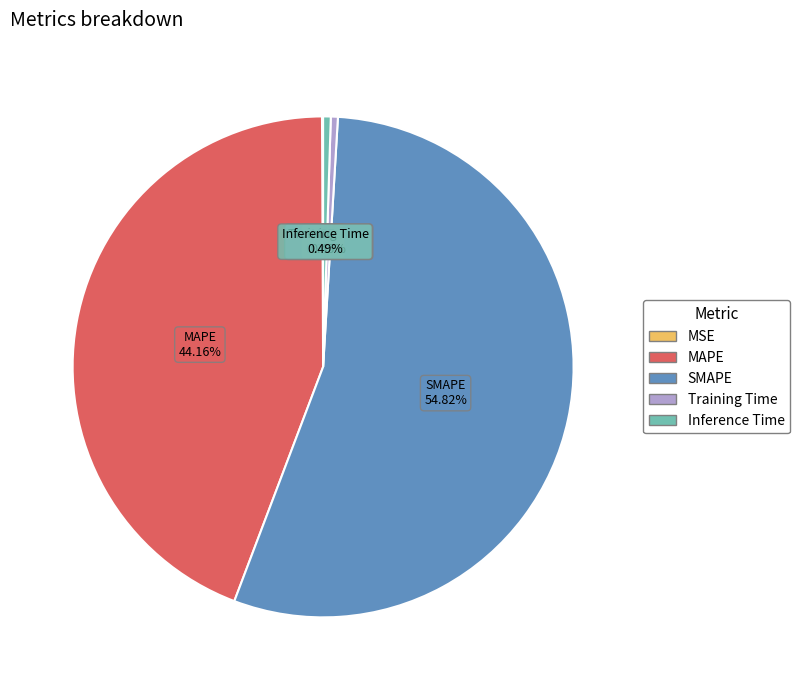

To the nearest percent, what portion does SMAPE represent?

55%